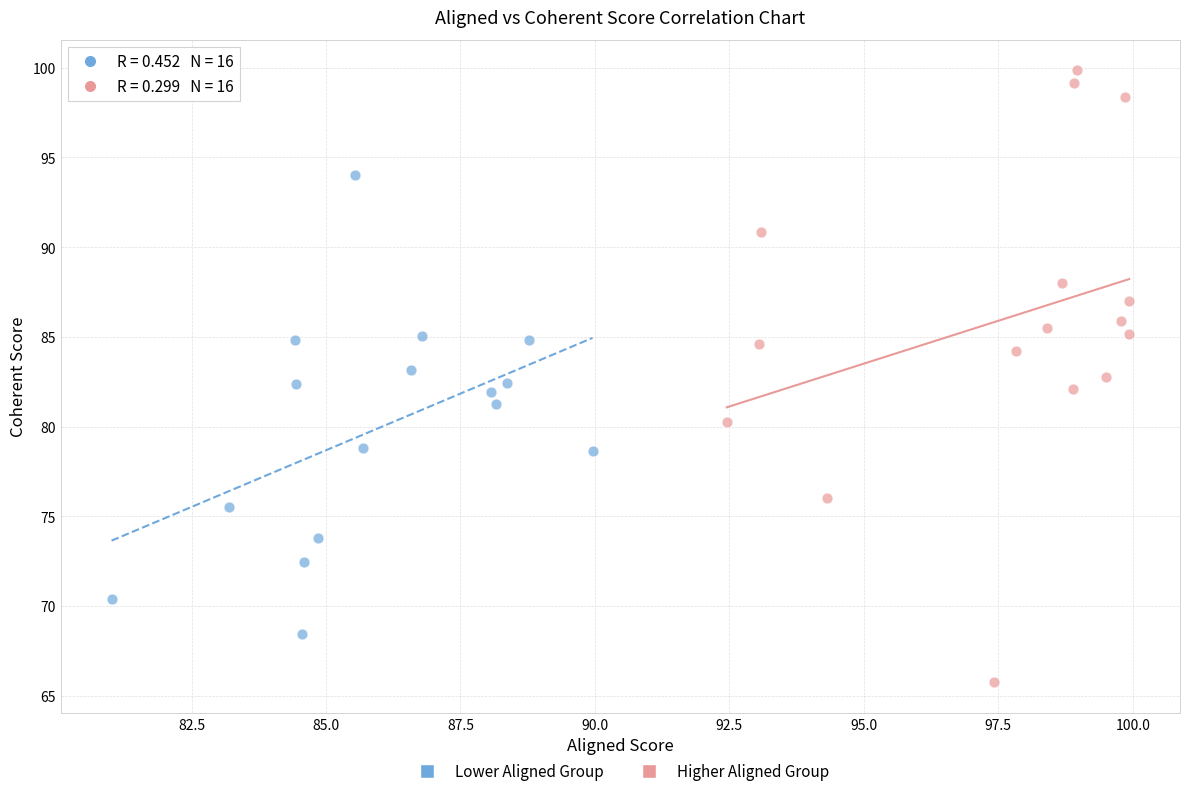

Which series reaches the minimum Y coordinate?

Higher Aligned Group